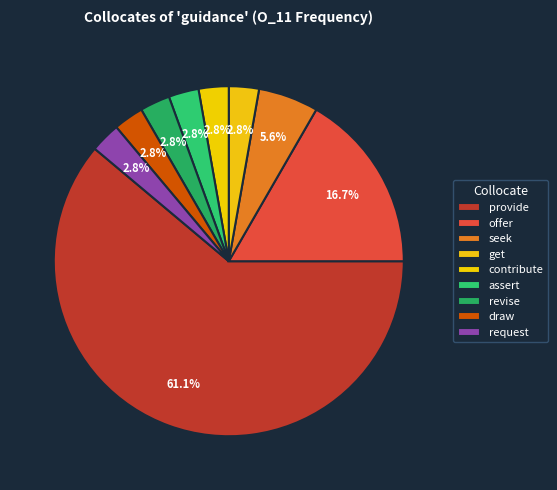

To the nearest percent, what is the difference between the largest and smallest slice percentages?

58%